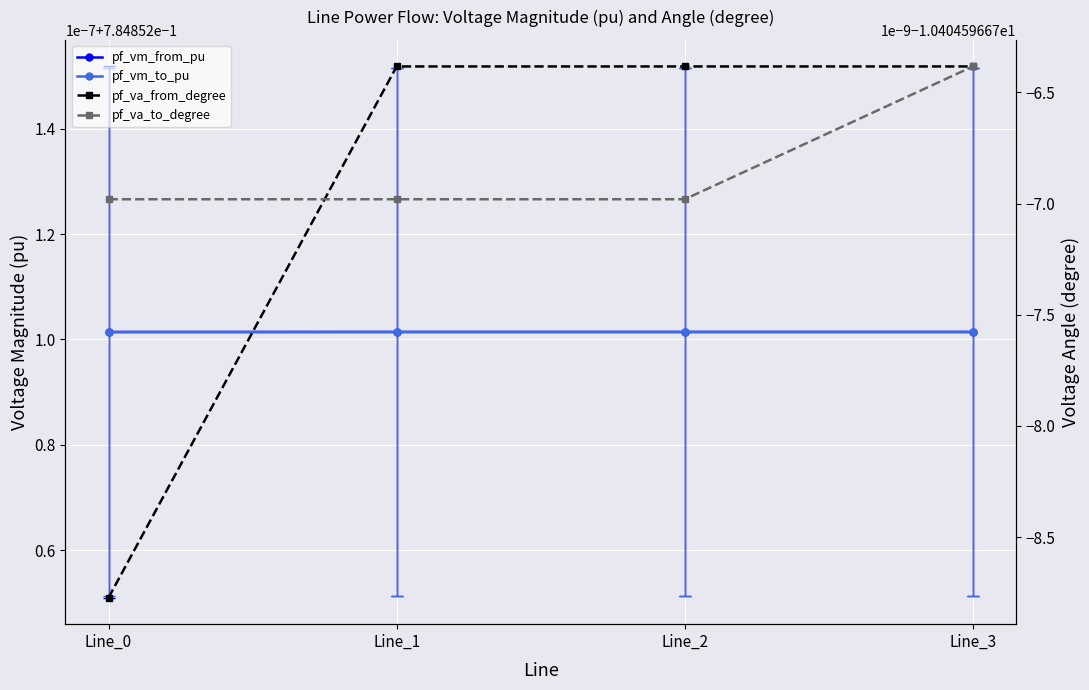

Rank the series by their maximum value, from highest to lowest.

pf_vm_from_pu, pf_vm_to_pu, pf_va_from_degree, pf_va_to_degree